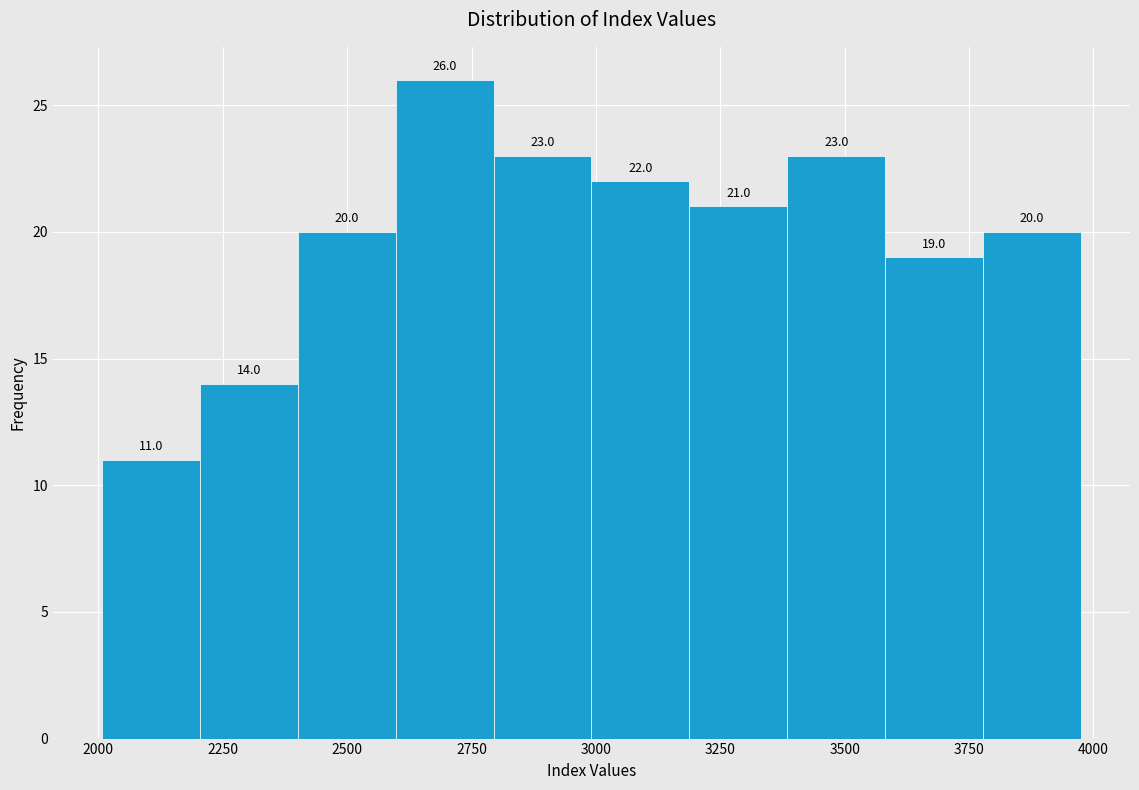

Read against the x-axis, roughly where is the centre of the tallest bar?

2700